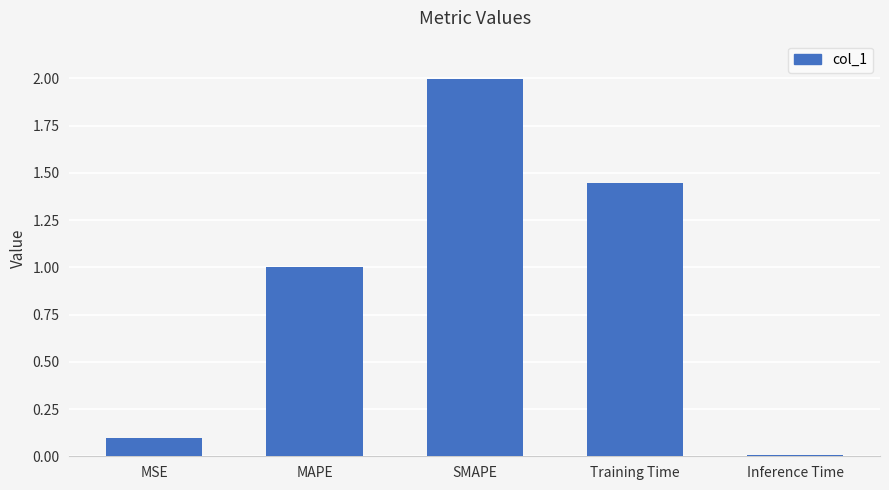

What is the label of the 3rd bar from the right?

SMAPE